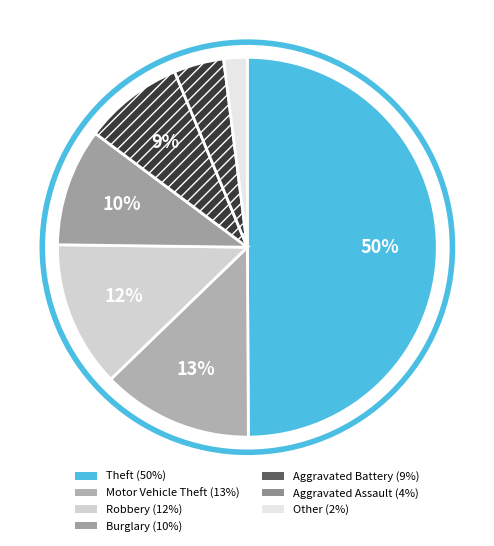

To the nearest percent, what is the difference between the Theft and Aggravated Battery slice percentages?

41%